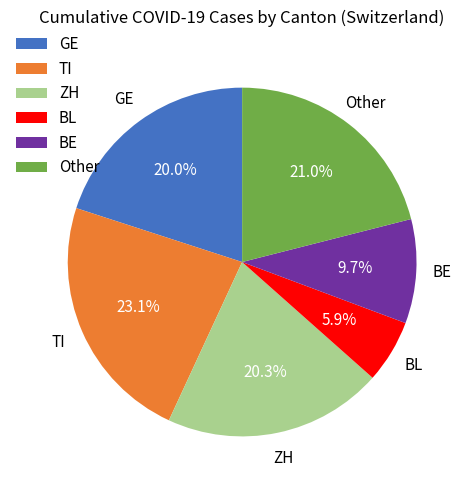

How many segments does this pie chart have?

6